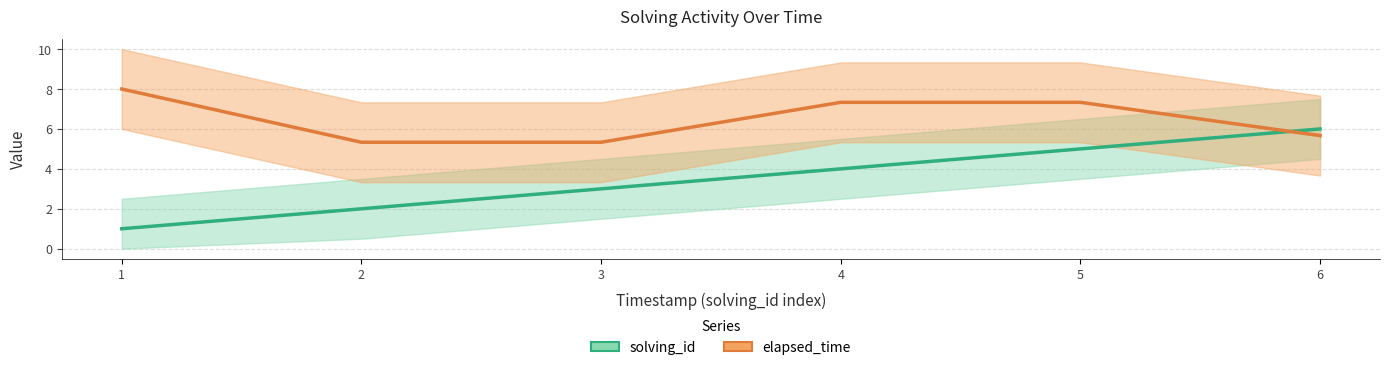

What is the difference between the highest and lowest values at 6?

0.3